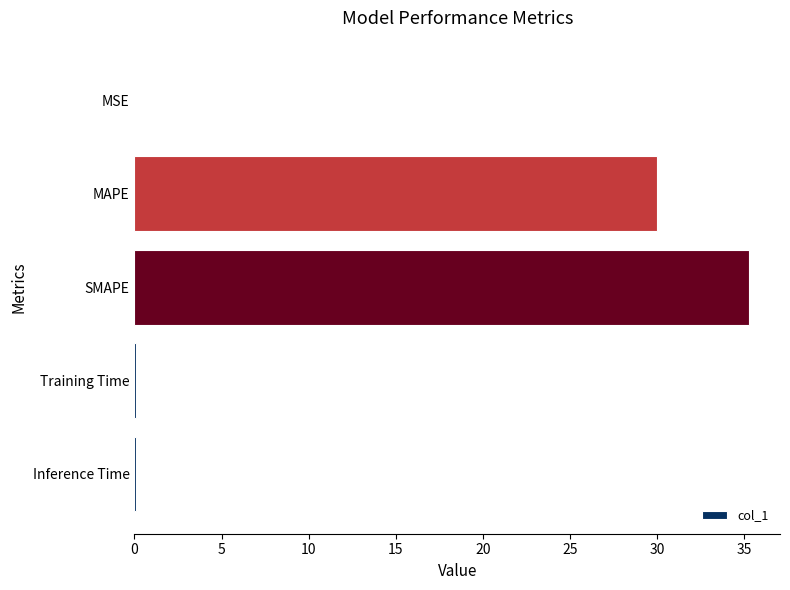

Does the chart contain stacked bars?

No